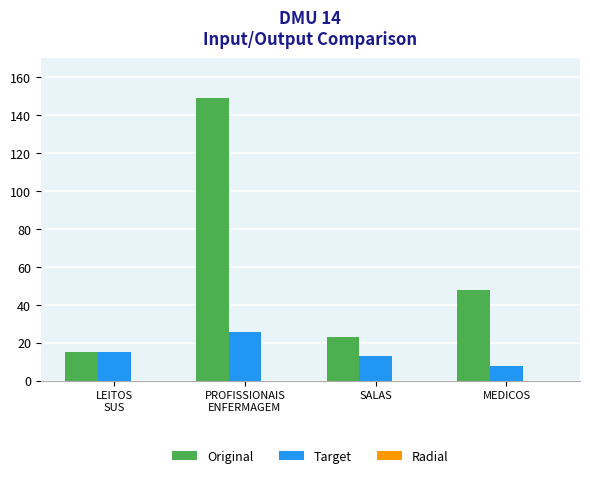

At which category does the chart reach its minimum across all series?

MEDICOS